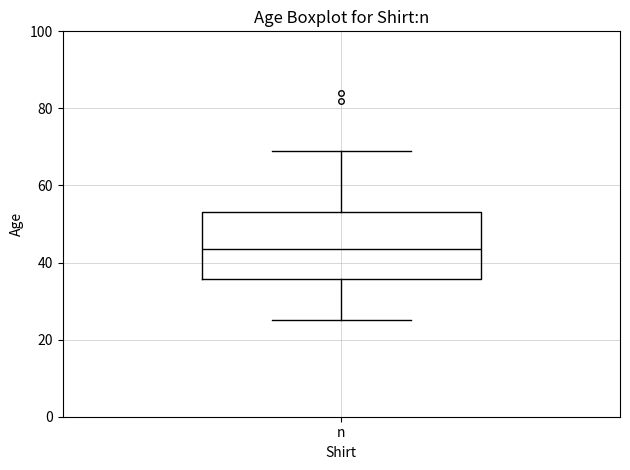

Transcribe this box plot: give where the median line is, the range the box spans, and where the two whiskers end, as read against the y-axis. The values are not printed on the chart, so give them approximately, as read against the axis.

median 44, box 36 to 54, whiskers 26 to 70